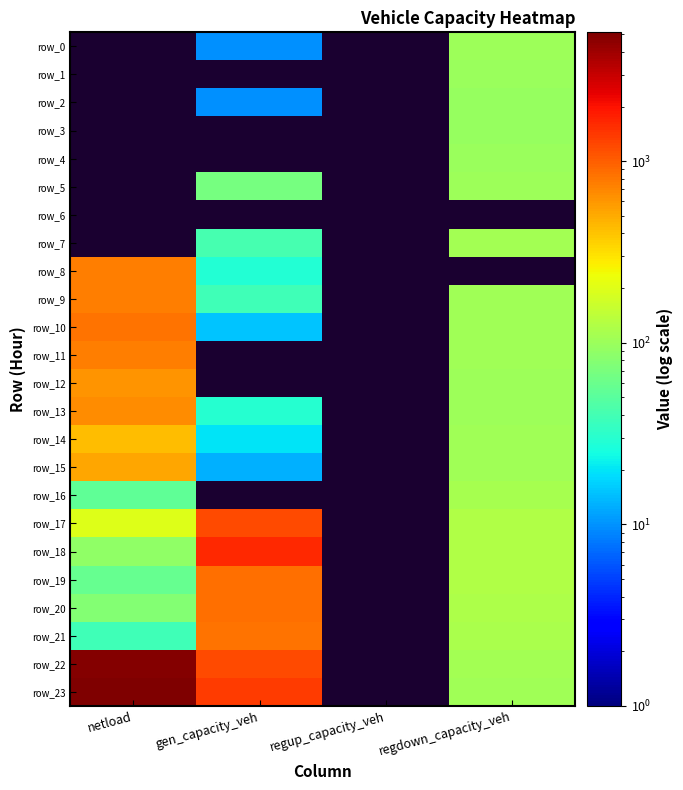

Count the number of data series in this chart.

24